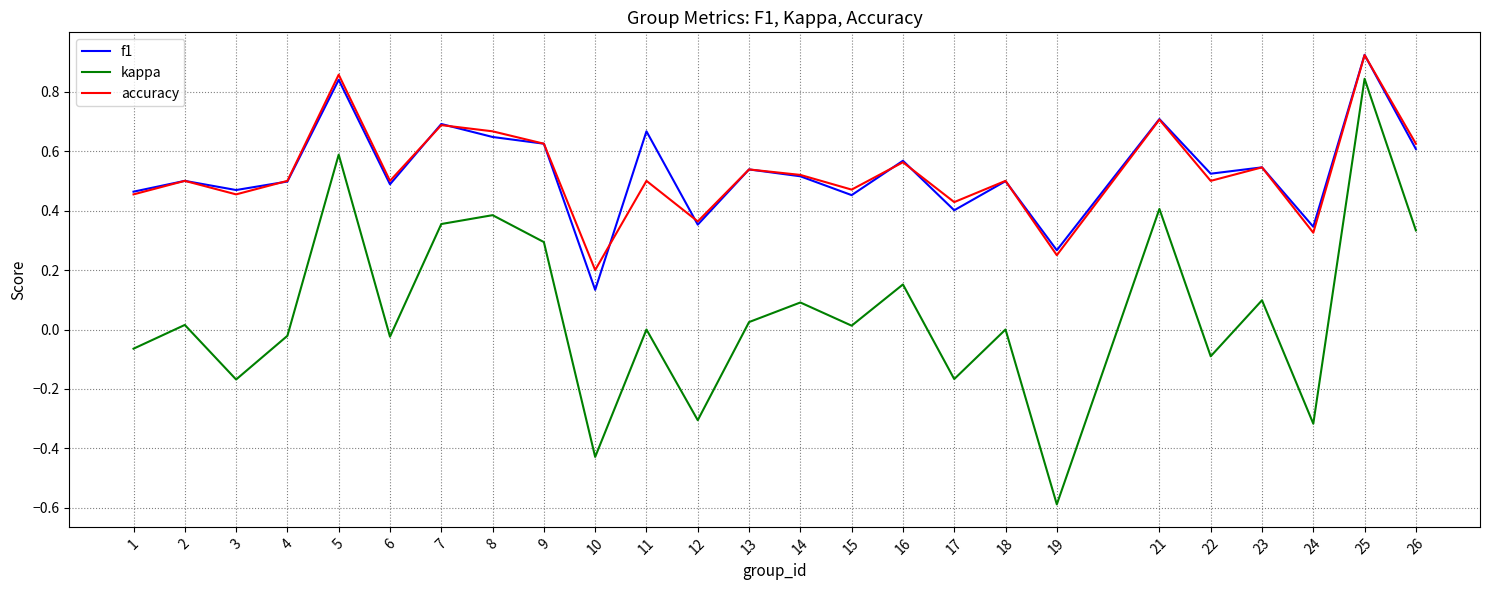

In accuracy, how many points are higher than both neighbors (excluding endpoints)?

10